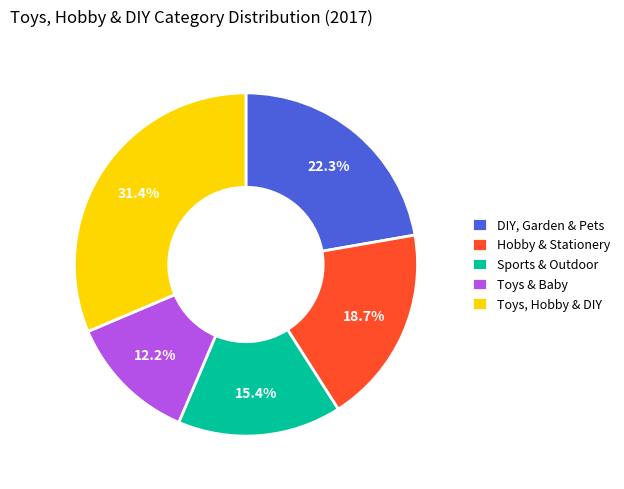

What is the smallest slice in the pie chart?

Toys & Baby